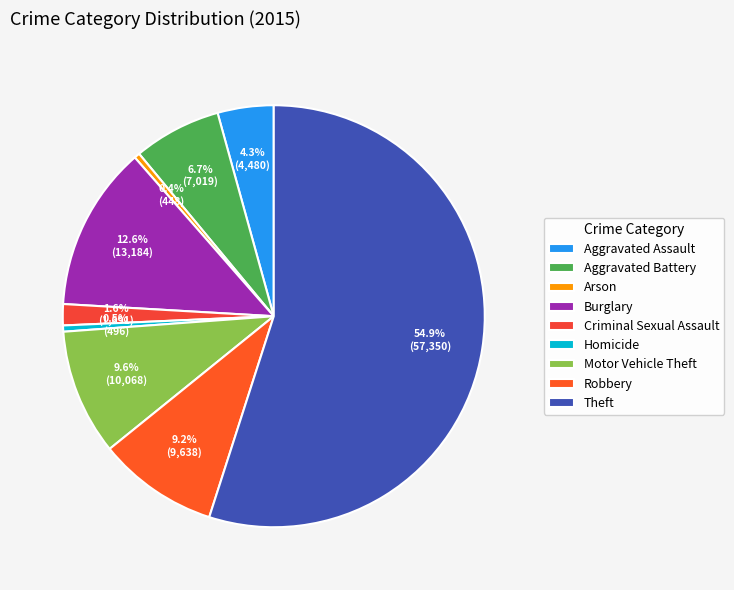

Which has a higher value, Aggravated Battery or Aggravated Assault?

Aggravated Battery